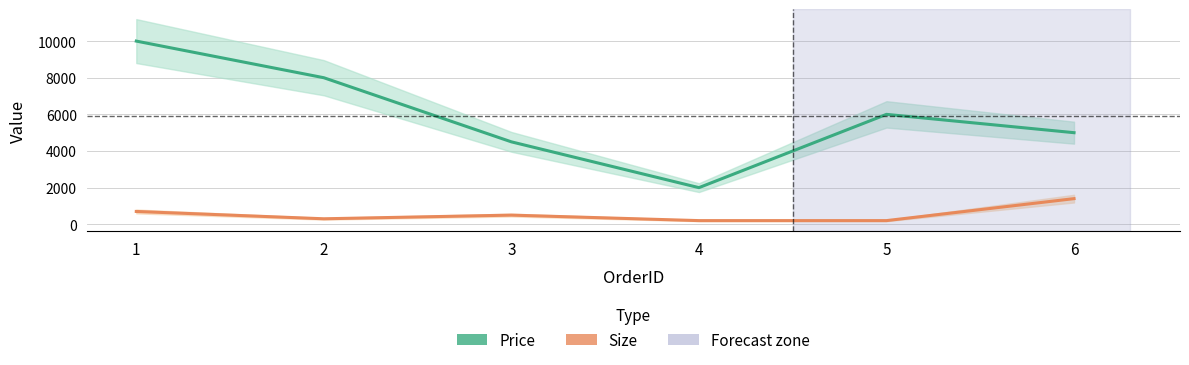

List the series in order of their peak value, lowest first.

Size, Price